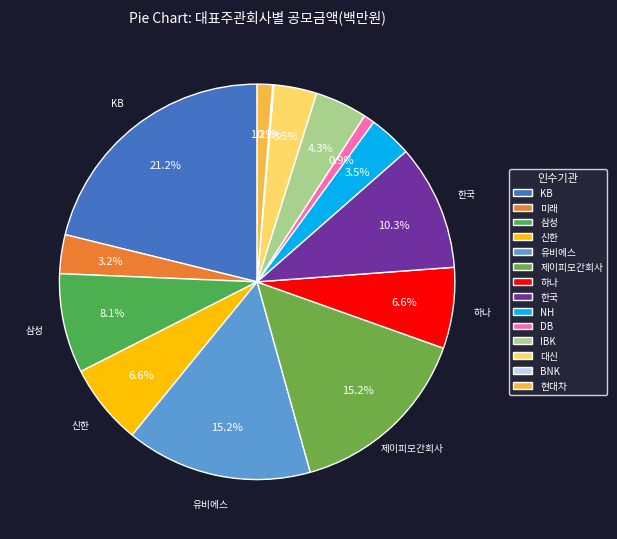

How much of the chart is everything except 한국?

89.7%